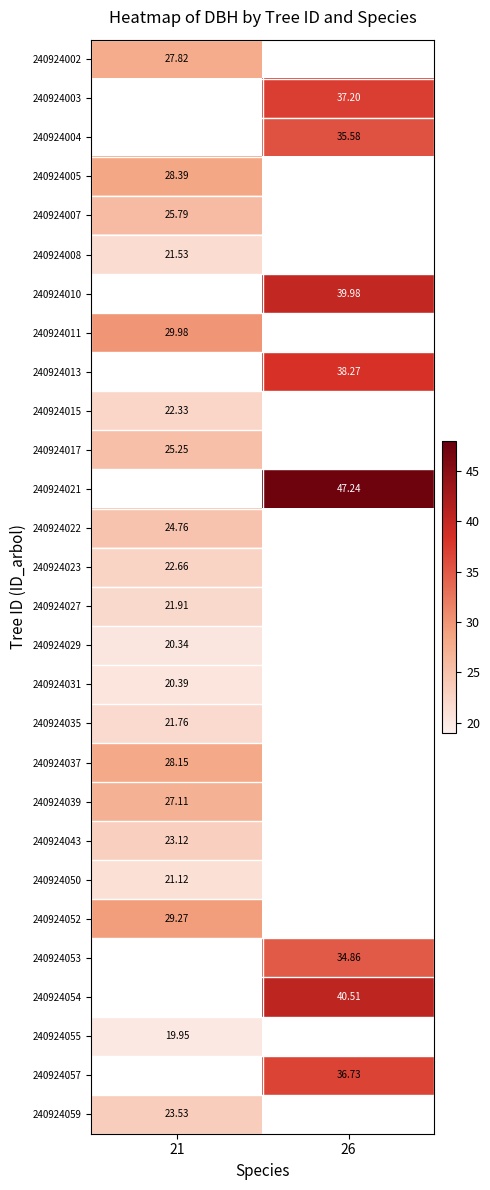

Is the value of 240924052 at 21 greater than the value of 240924029 at 21?

Yes